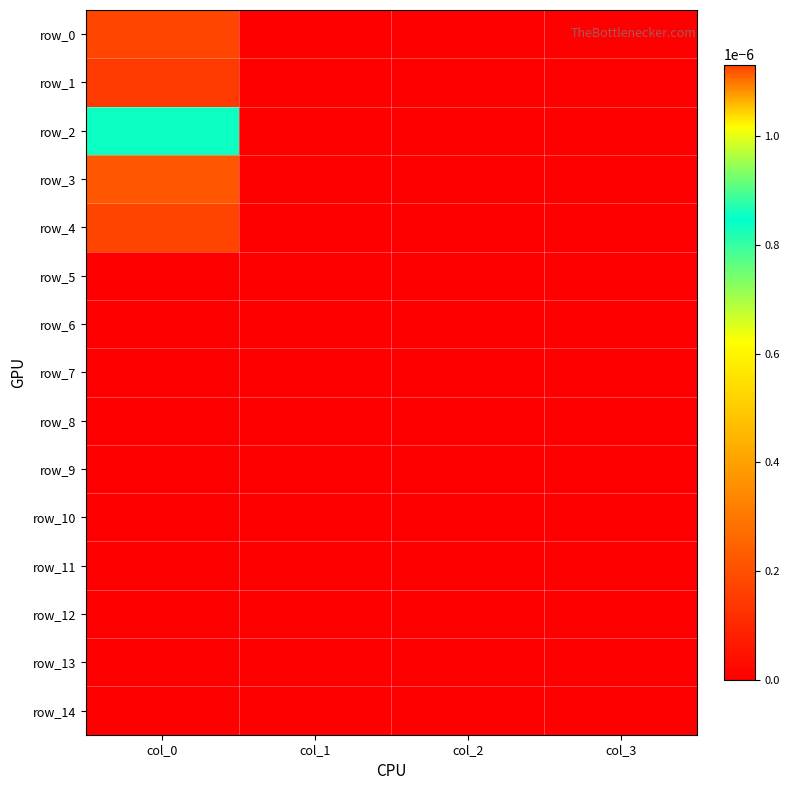

How many positive values does the row_4 series have?

1